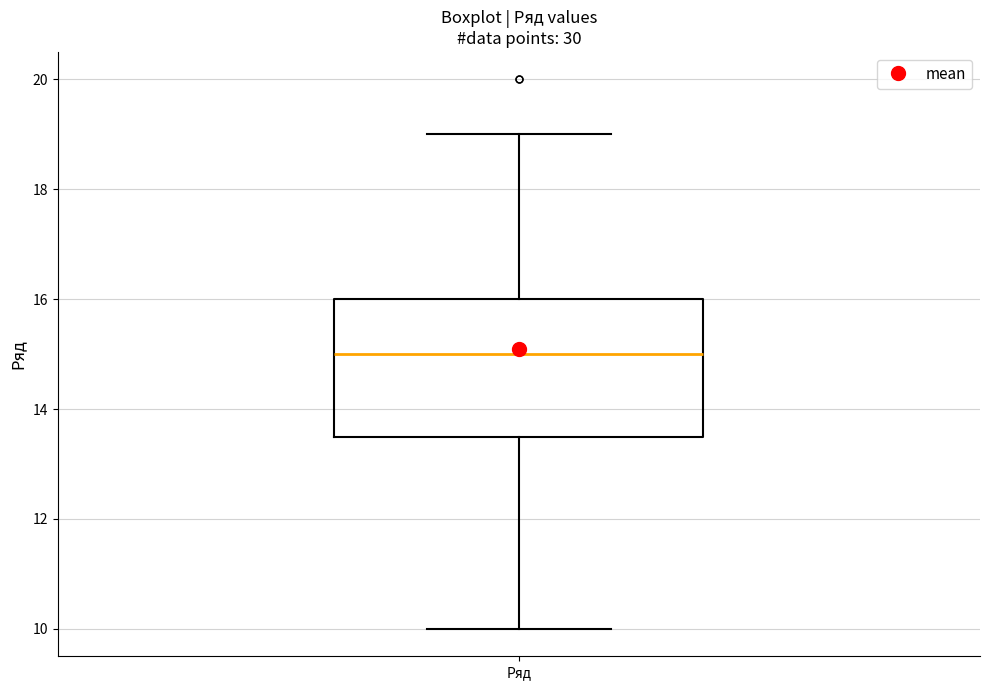

Read this box plot against the y-axis: the position of the median line, the range covered by the box, and the ends of both whiskers. The values are not printed on the chart, so give them approximately, as read against the axis.

median 15.0, box 13.6 to 16.0, whiskers 10.0 to 19.0